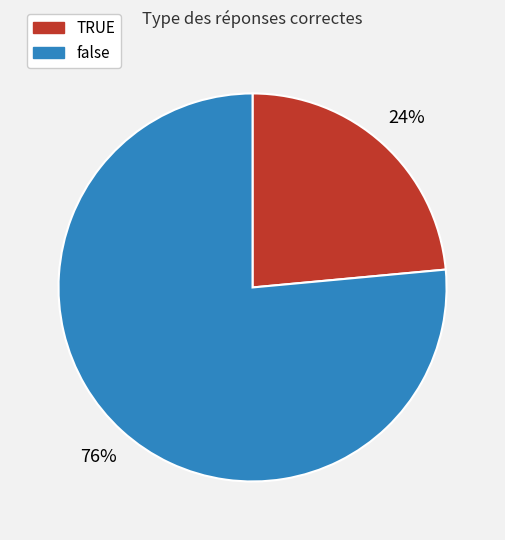

Which has a higher value, false or TRUE?

false